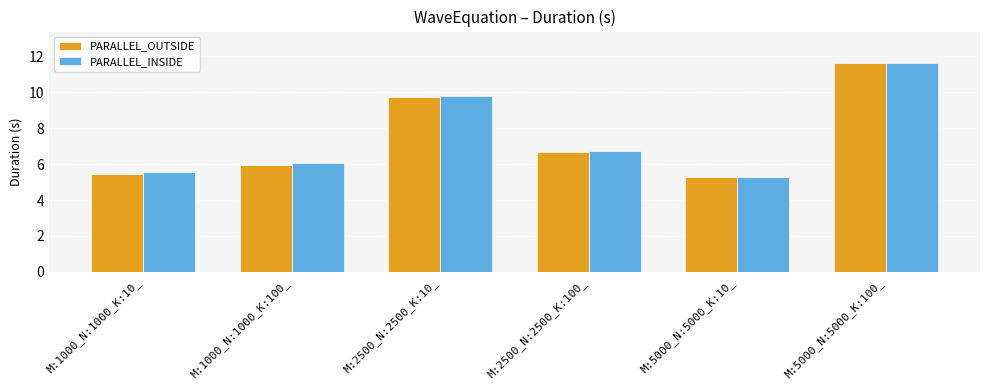

Reading right to left, list all the values displayed in this chart.

PARALLEL_OUTSIDE: 11.6	5.3	6.7	9.8	5.9	5.5
PARALLEL_INSIDE: 11.6	5.3	6.7	9.8	6.1	5.5